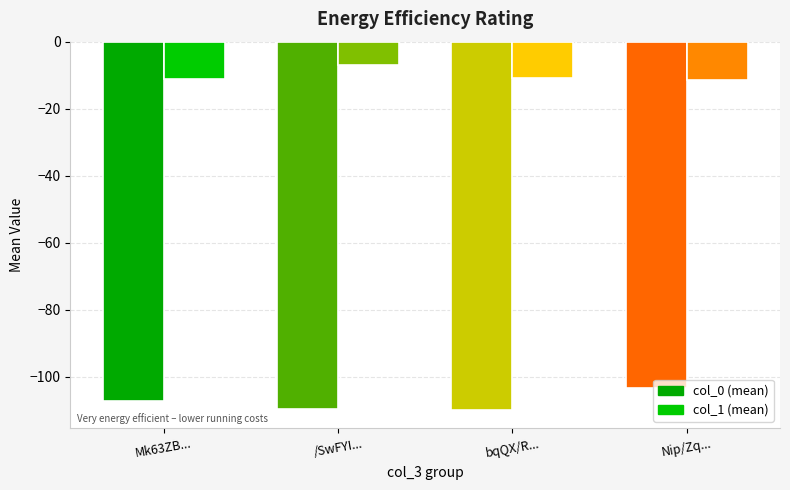

Reading right to left, extract all data points from this chart.

col_0: Nip/Zq...=-103.2	bqQX/R...=-109.8	/SwFYI...=-109.8	Mk63ZB...=-107.2
col_1: Nip/Zq...=-11.5	bqQX/R...=-10.8	/SwFYI...=-7.0	Mk63ZB...=-11.0